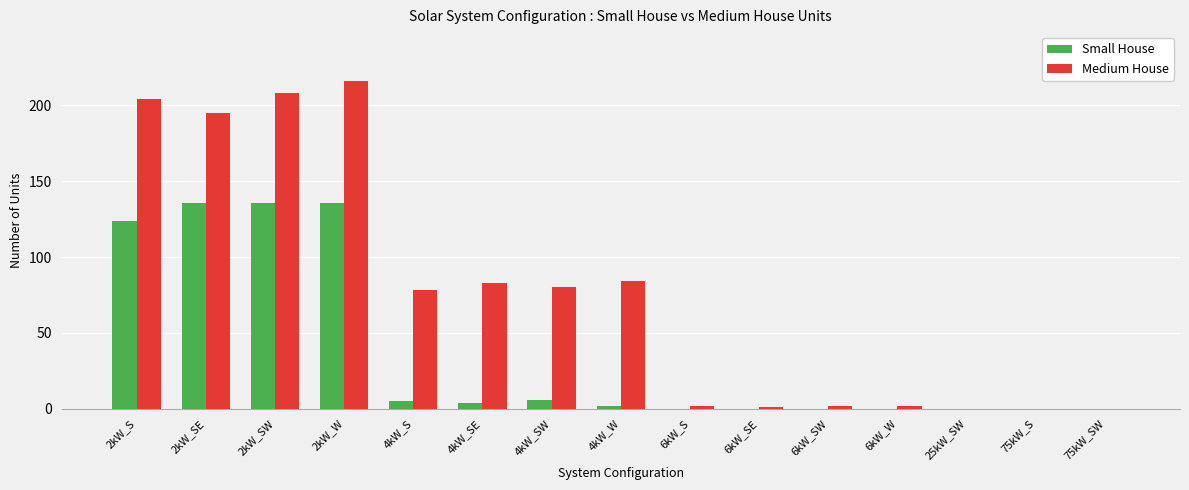

What is the difference between the Small House values at 2kW_SE and 4kW_SE?

132